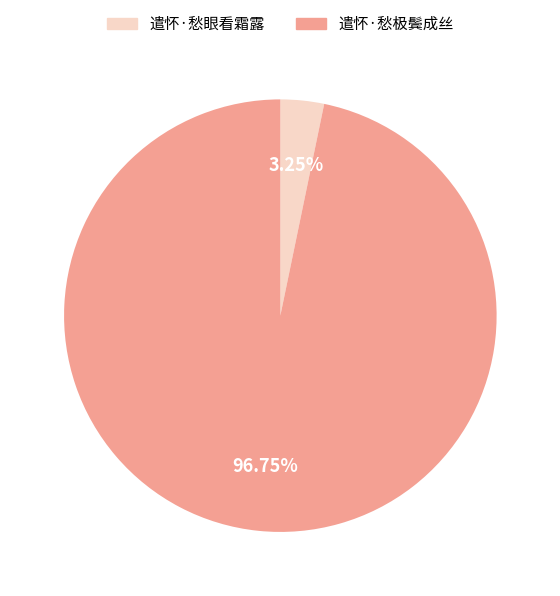

What is the ratio of the value at 遣怀·愁极鬓成丝 to the value at 遣怀·愁眼看霜露?

29.8